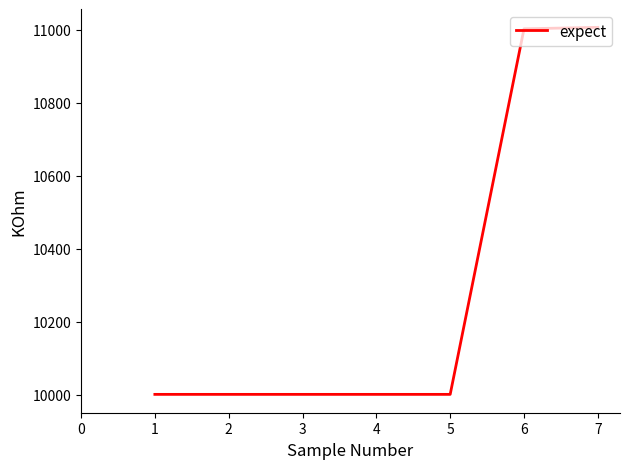

How many lines are shown in the chart?

1